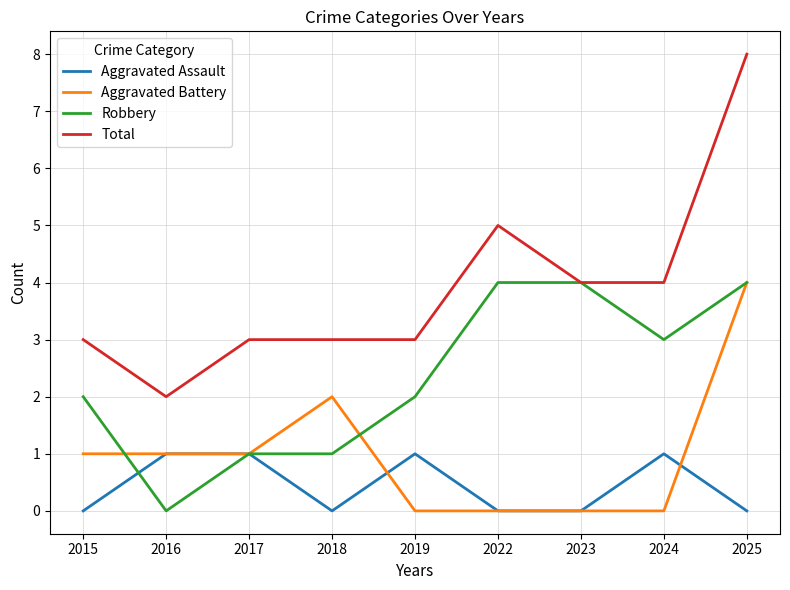

How many lines are shown in the chart?

4